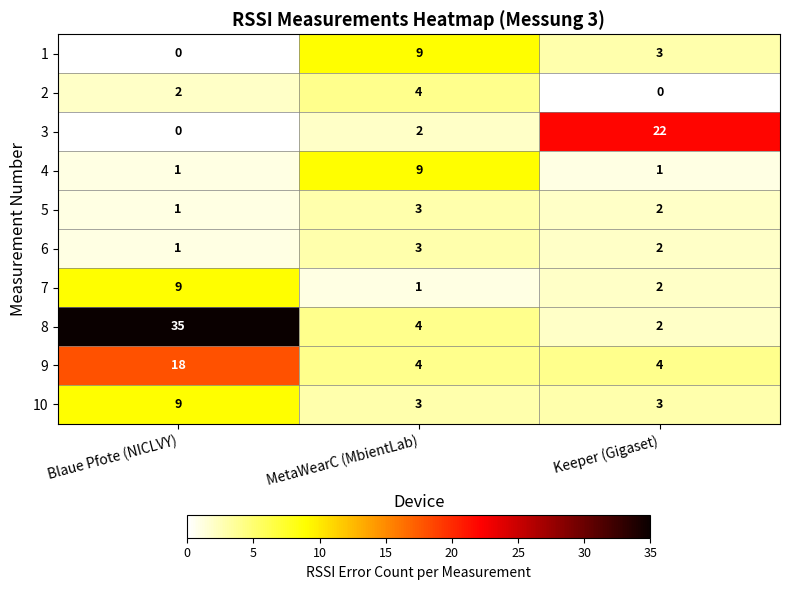

List the labels in order of 2 value, smallest first.

Keeper (Gigaset), Blaue Pfote (NICLVY), MetaWearC (MbientLab)